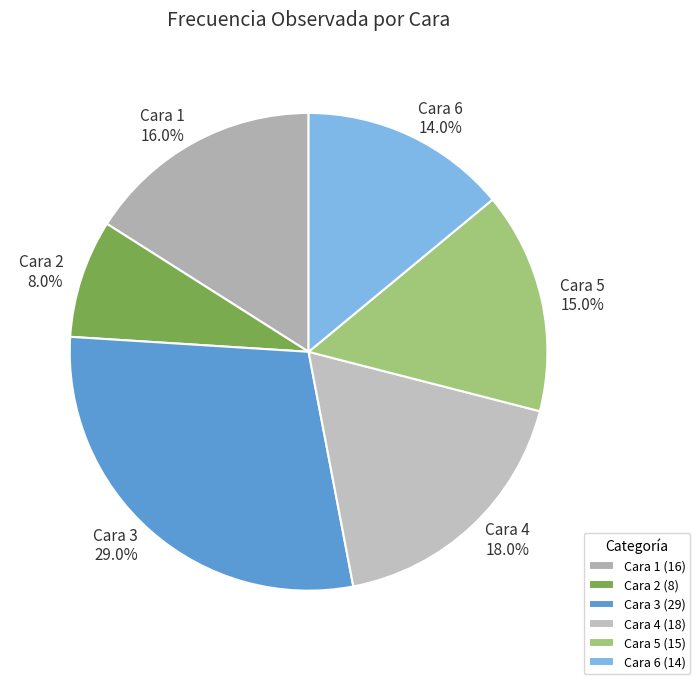

Which slice is the smallest?

Cara 2